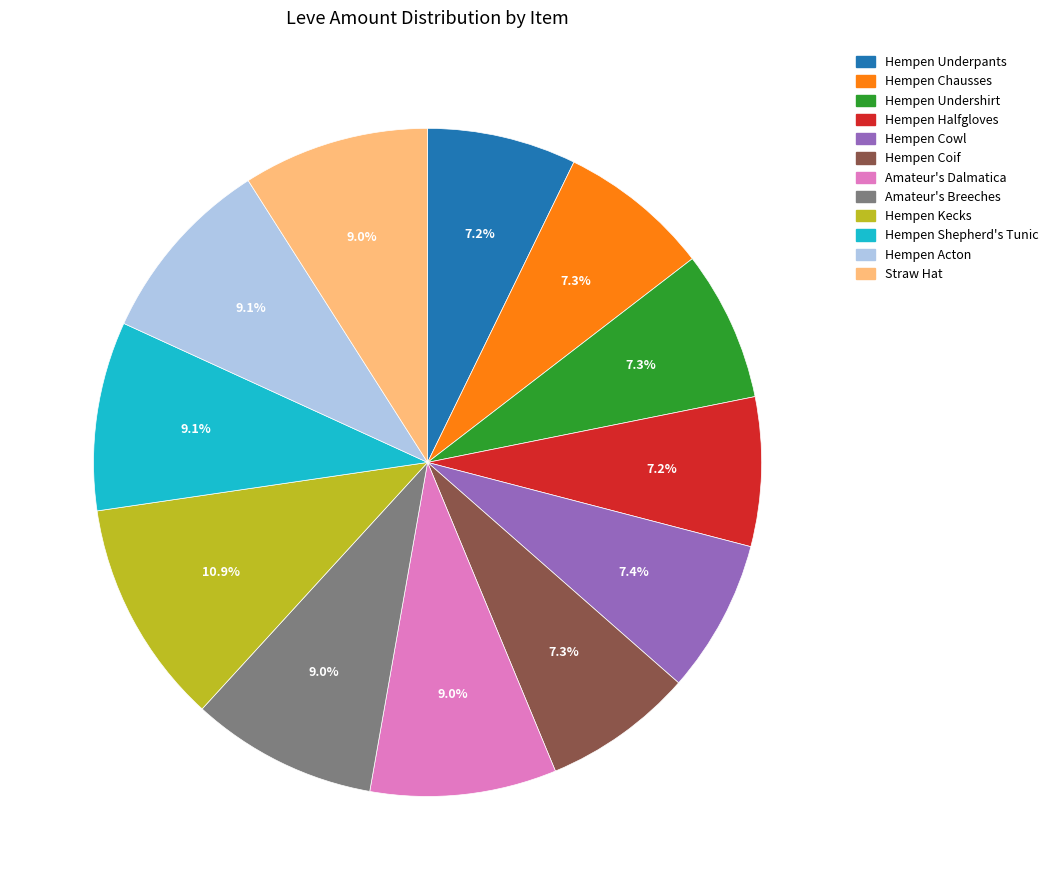

What is the ratio of the value at Hempen Halfgloves to the value at Amateur's Breeches?

0.8